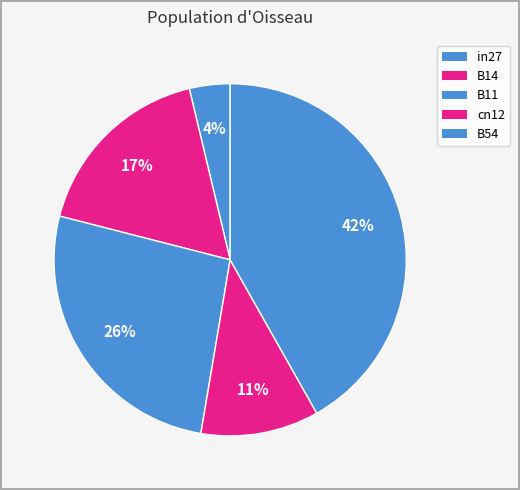

Is it true that B11 is 21% of the pie?

False